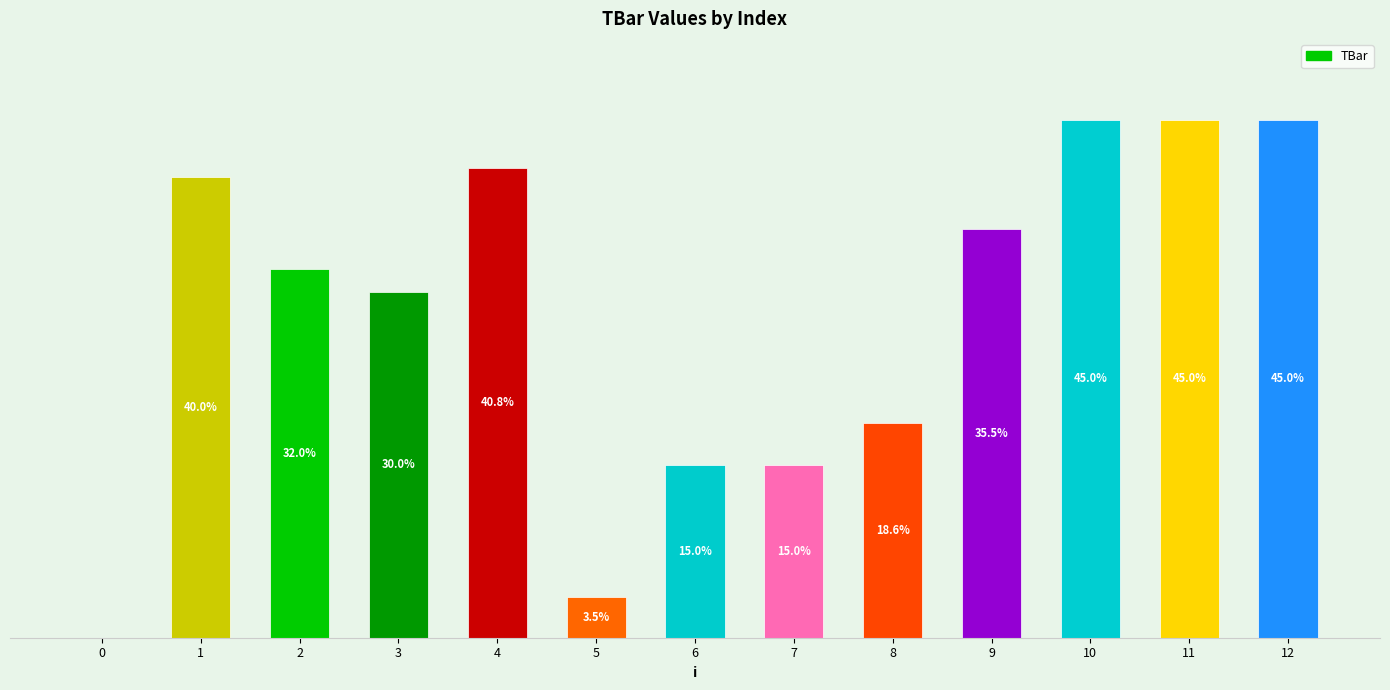

How many data points are above 32?

7